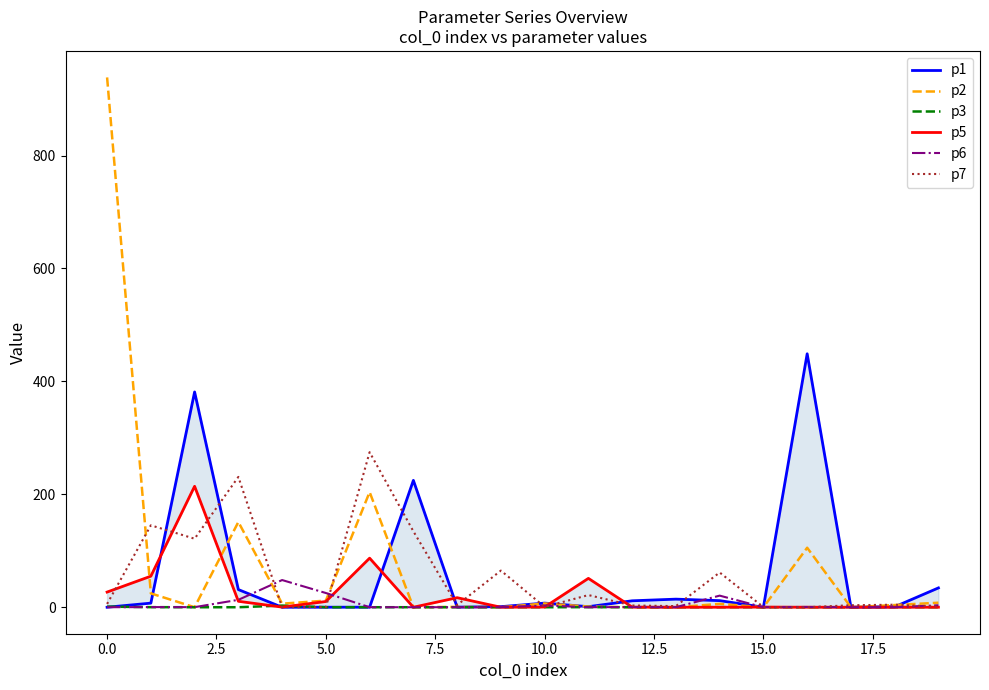

Rank the series by their maximum value, from lowest to highest.

p3, p6, p5, p7, p1, p2